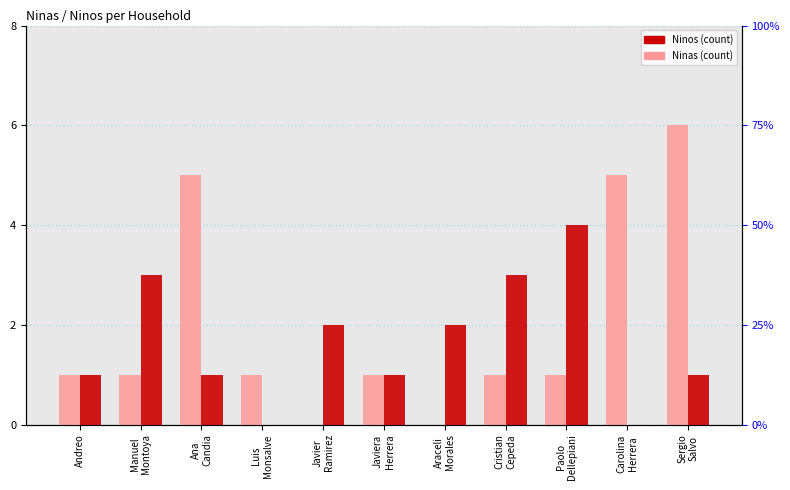

The Ninos series shows 5 at Cristian
Cepeda. True or false?

False